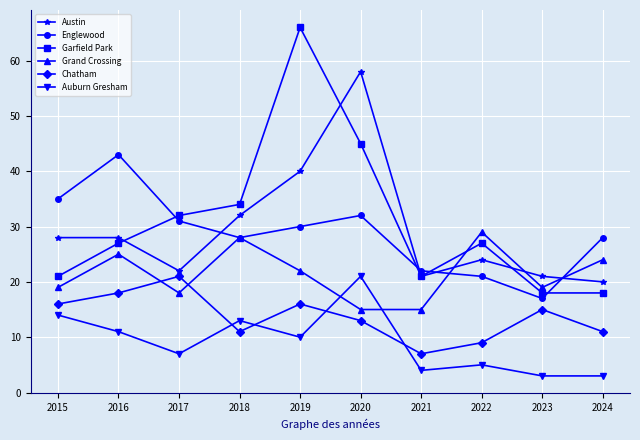

Which series ends up on top after the final intersection of Austin and Englewood?

Englewood